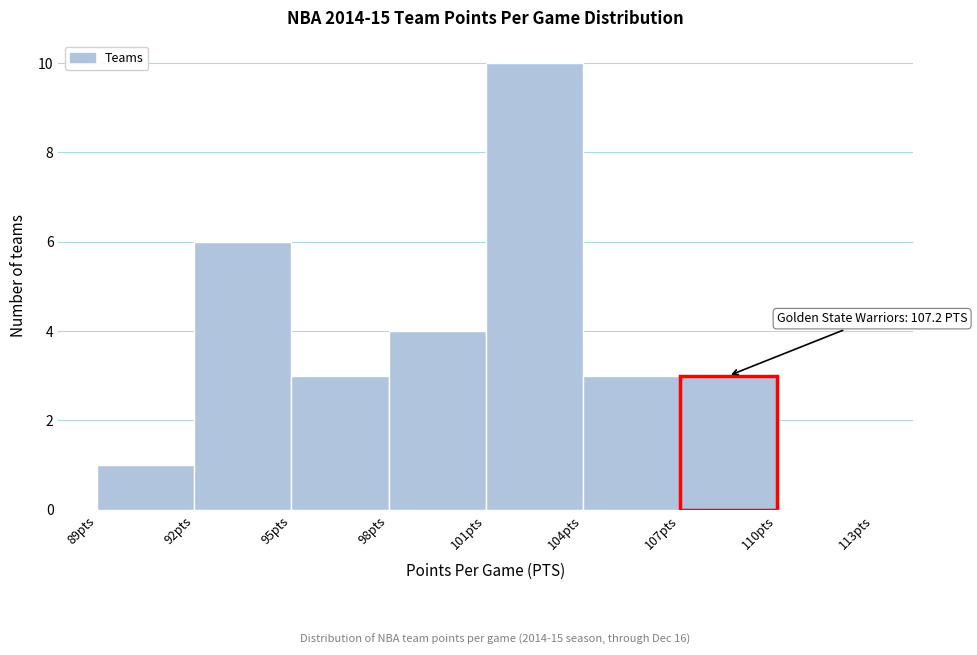

Which range on the x-axis has the tallest bar?

101 to 104